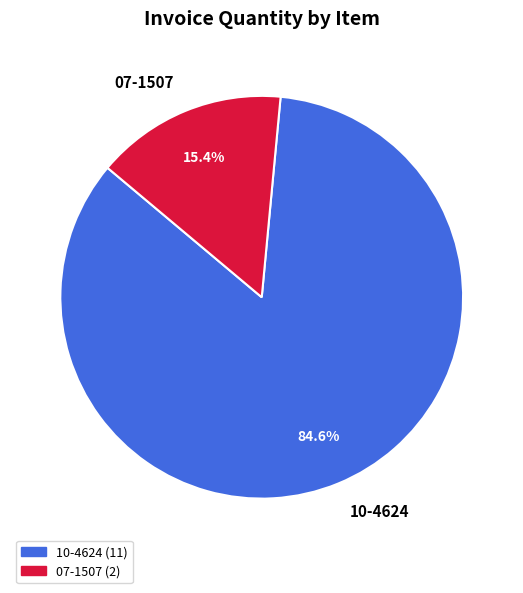

What is the majority slice?

10-4624